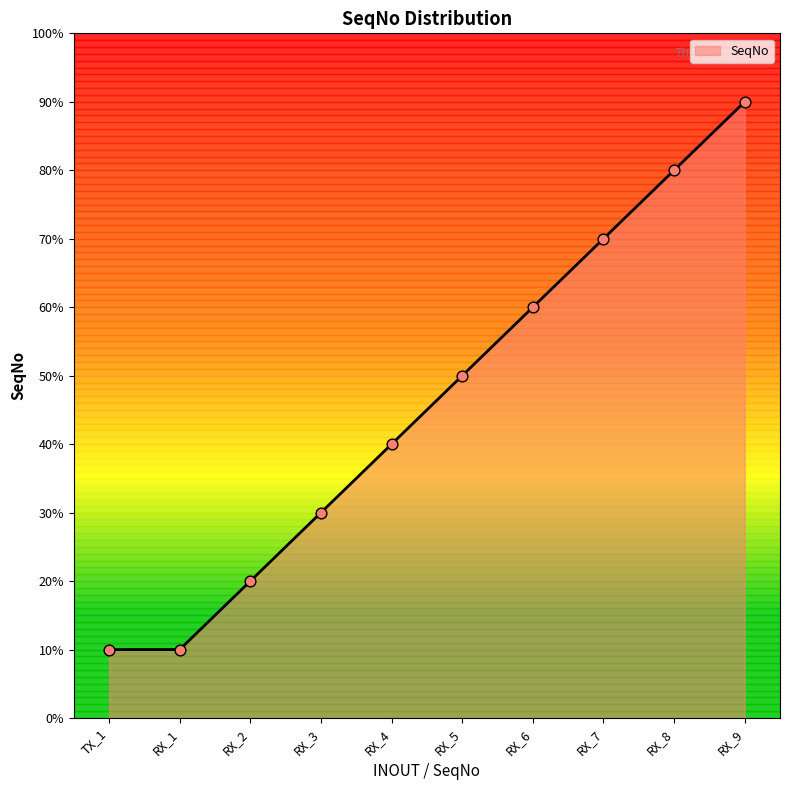

Between RX_8 and RX_2, which is larger?

RX_8